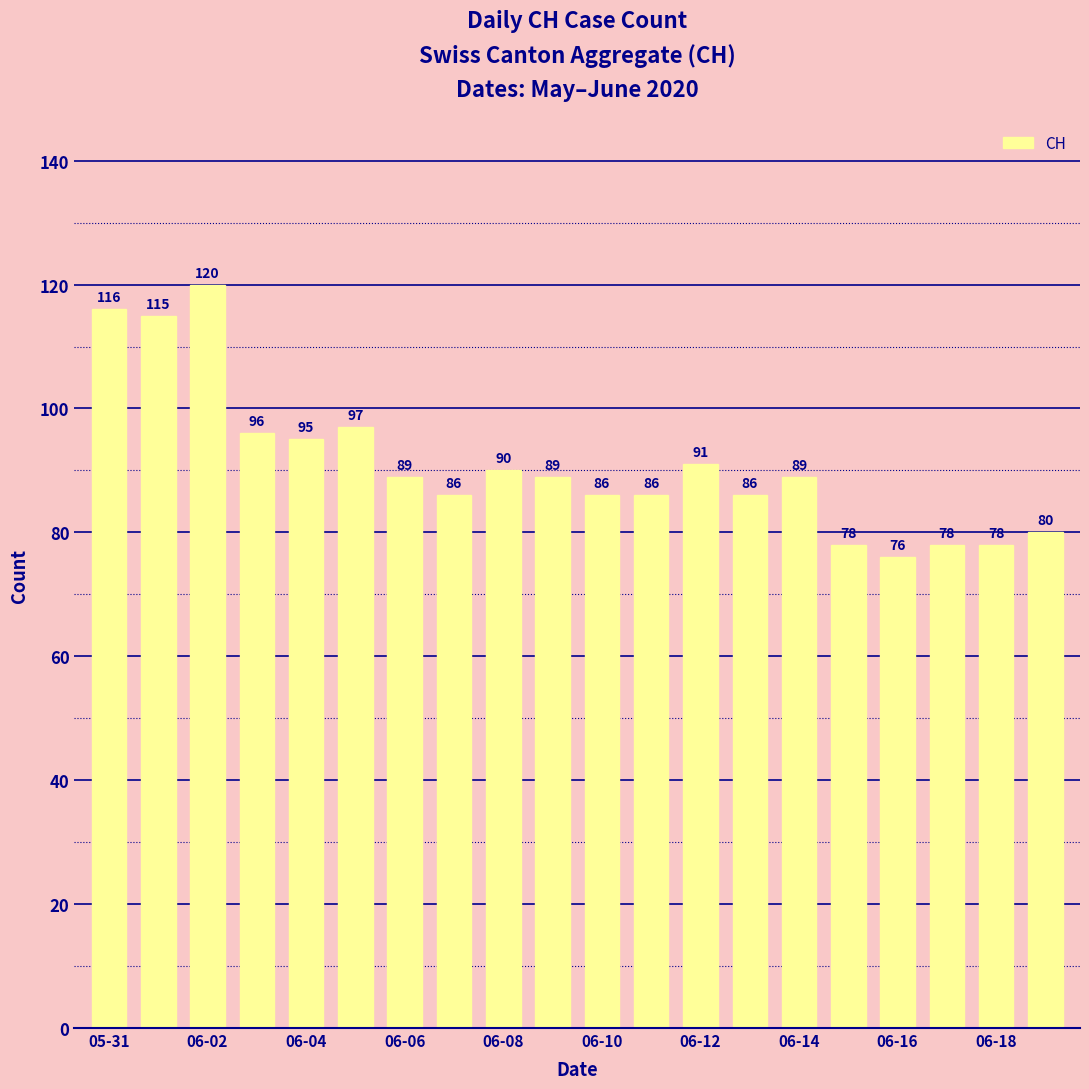

What is the value of the 12th bar from the left?

86